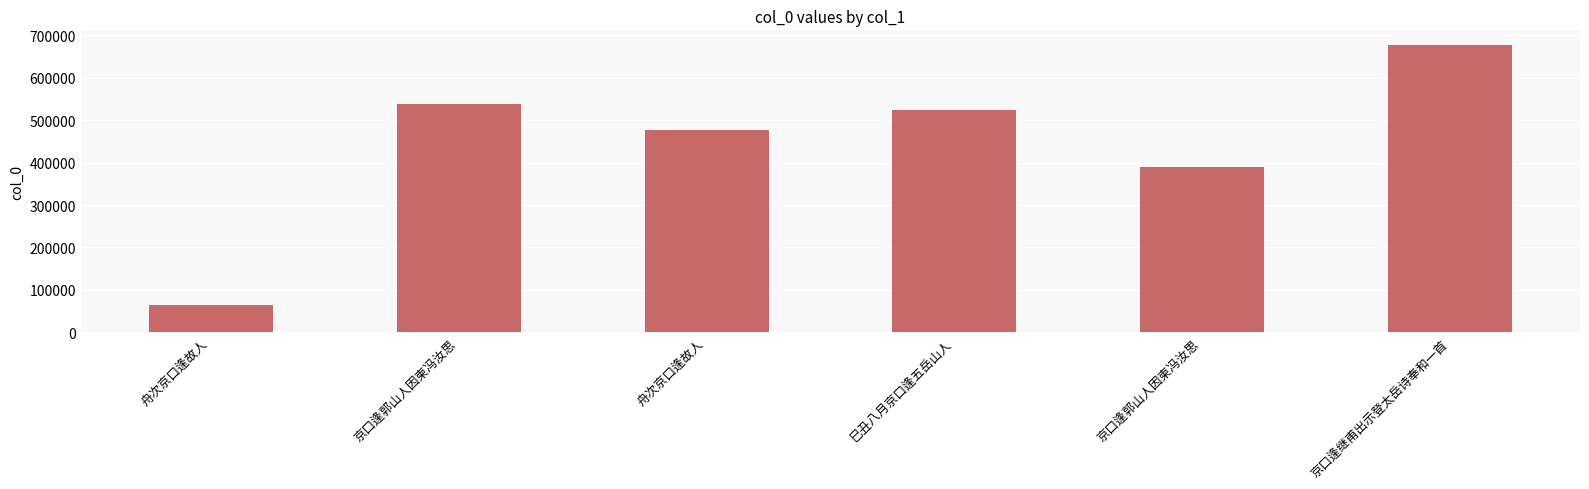

What is the label of the 5th bar from the right?

京口逢郭山人因柬冯汝思